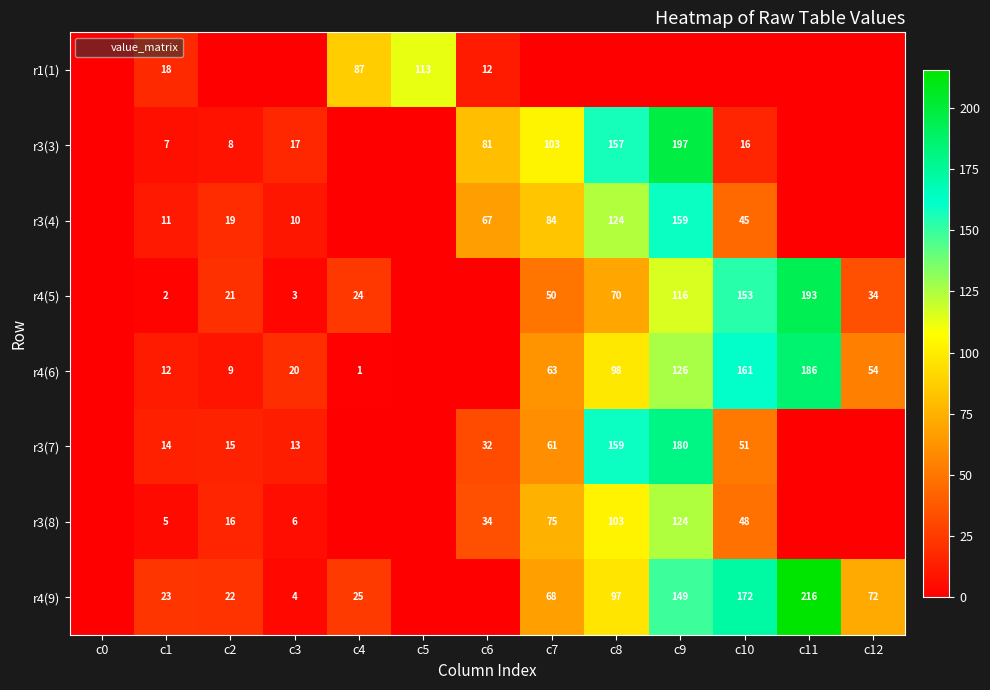

What is the average value of the r1(1) series?

17.7